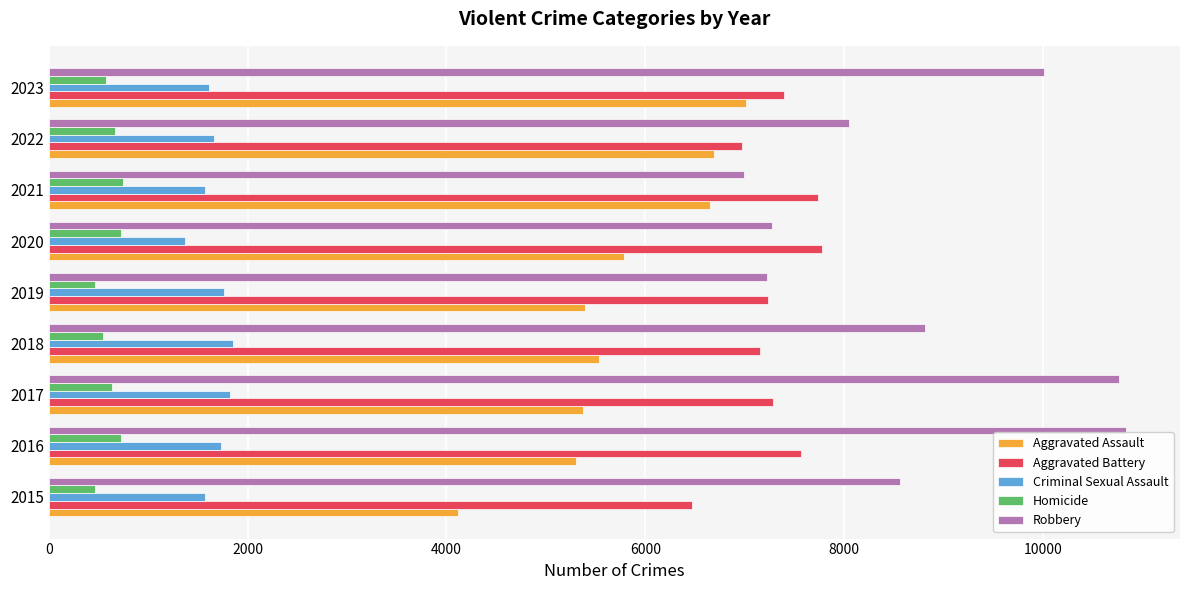

True or false: Robbery has a value of 12583 at 2021.

False